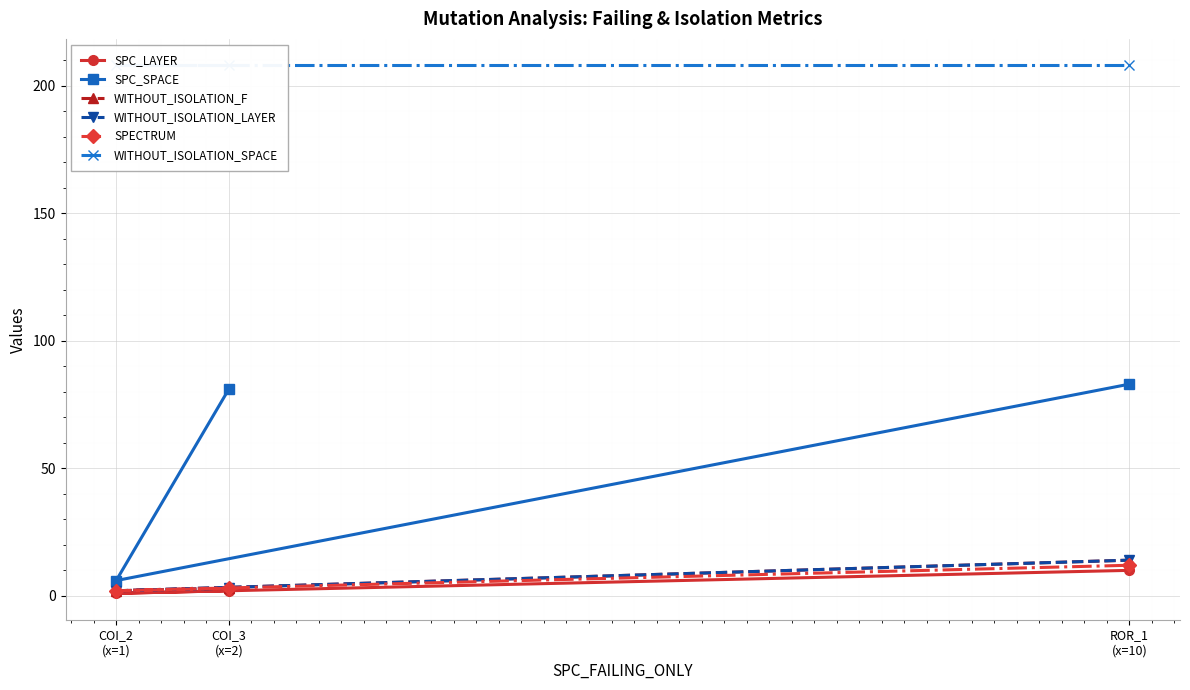

How many lines are shown in the chart?

6